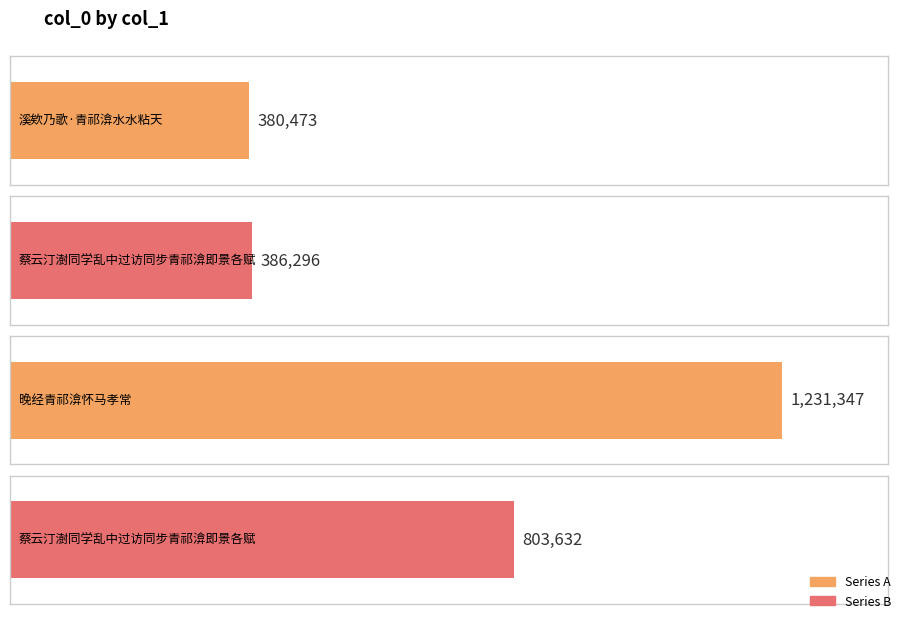

Reading left to right, what are all the values shown in this chart?

380473	386296	1231347	803632